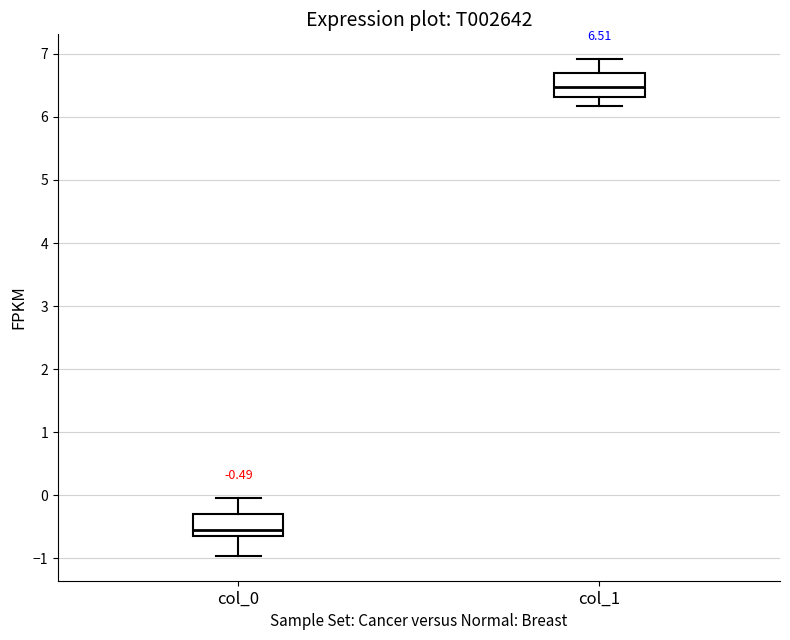

Which box's median line is the highest?

col_1